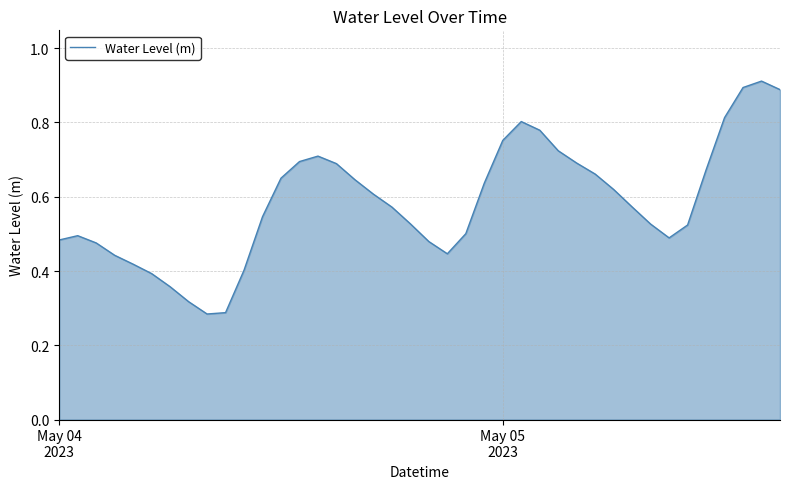

How many lines are shown in the chart?

1